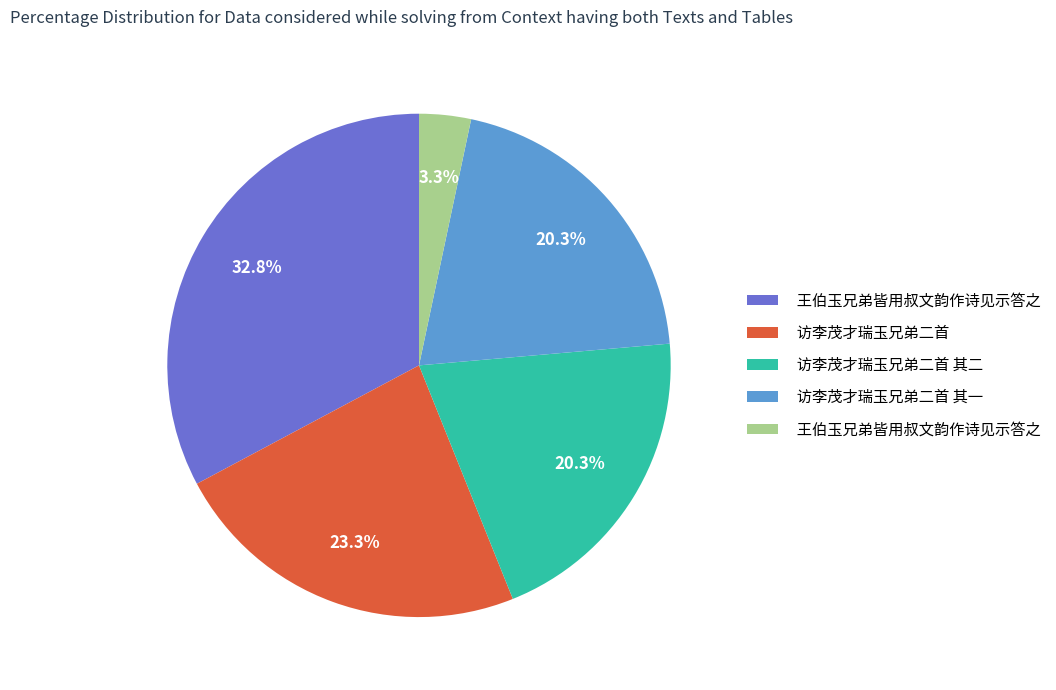

Count the number of slices in the pie.

5